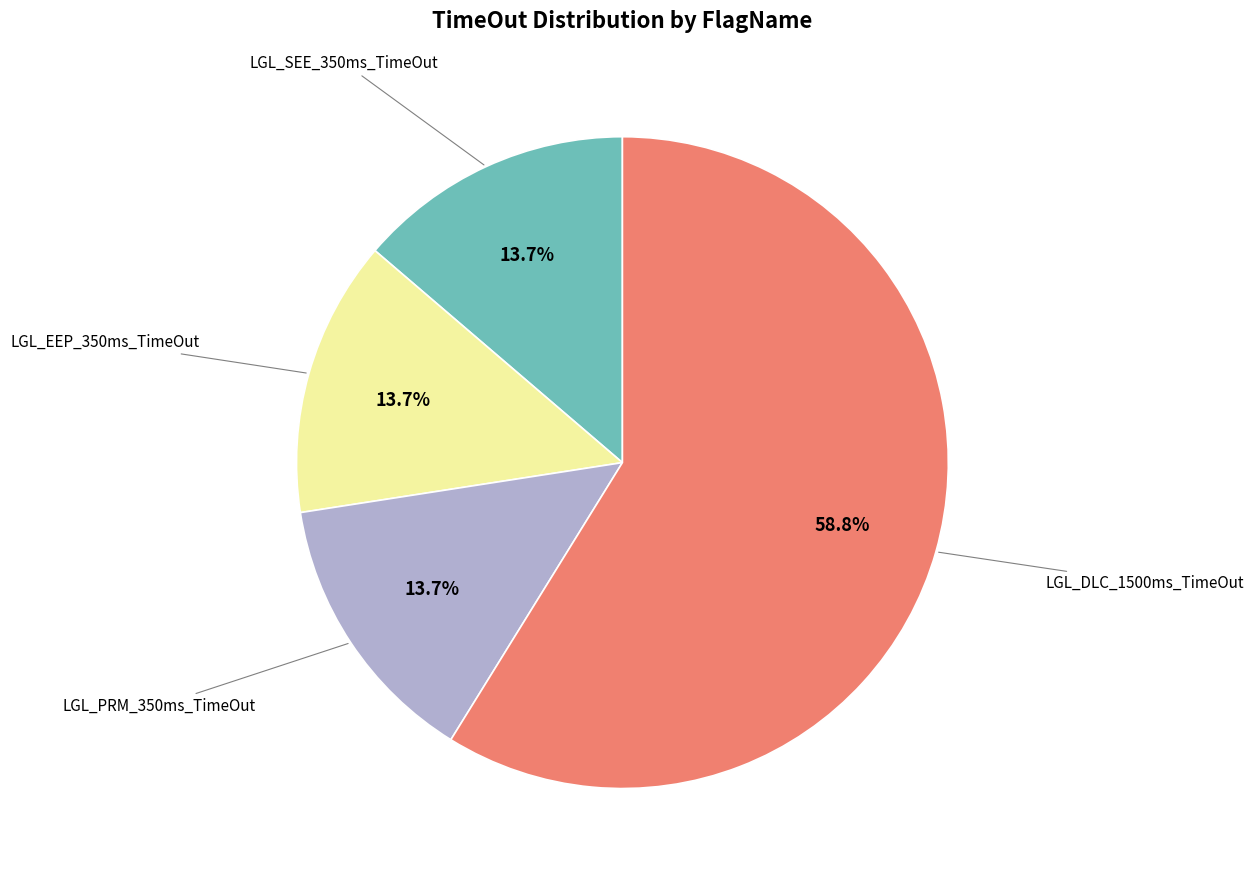

Is there a majority slice in this chart?

Yes